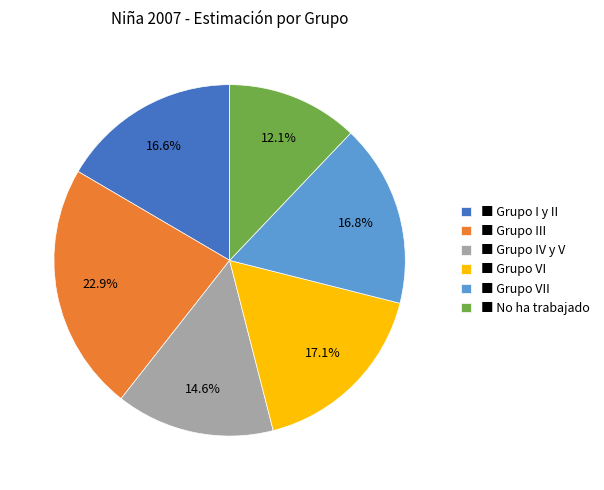

Does any single category account for the majority?

No